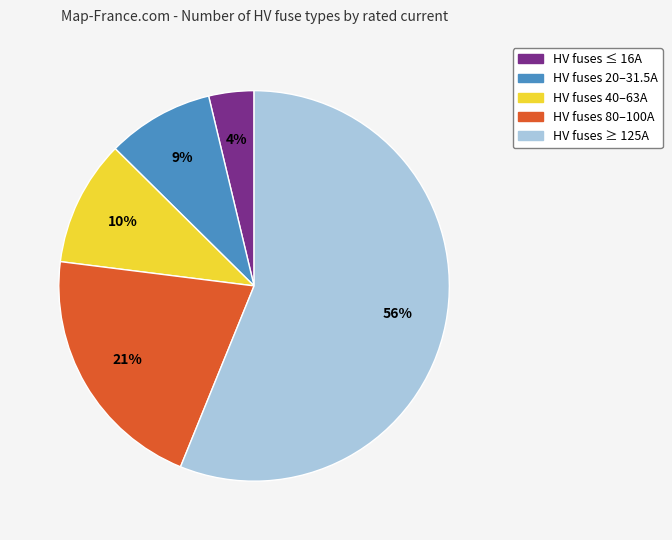

How many slices are in this pie chart?

5